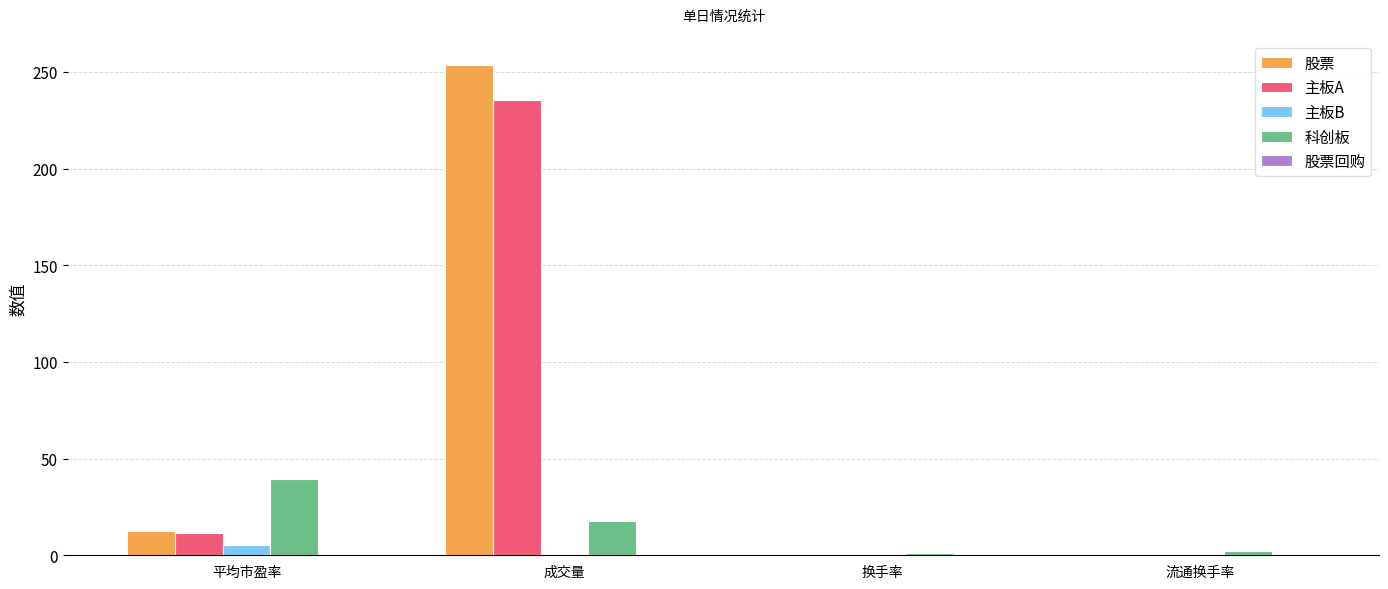

At which category is the sum across all series the highest?

成交量